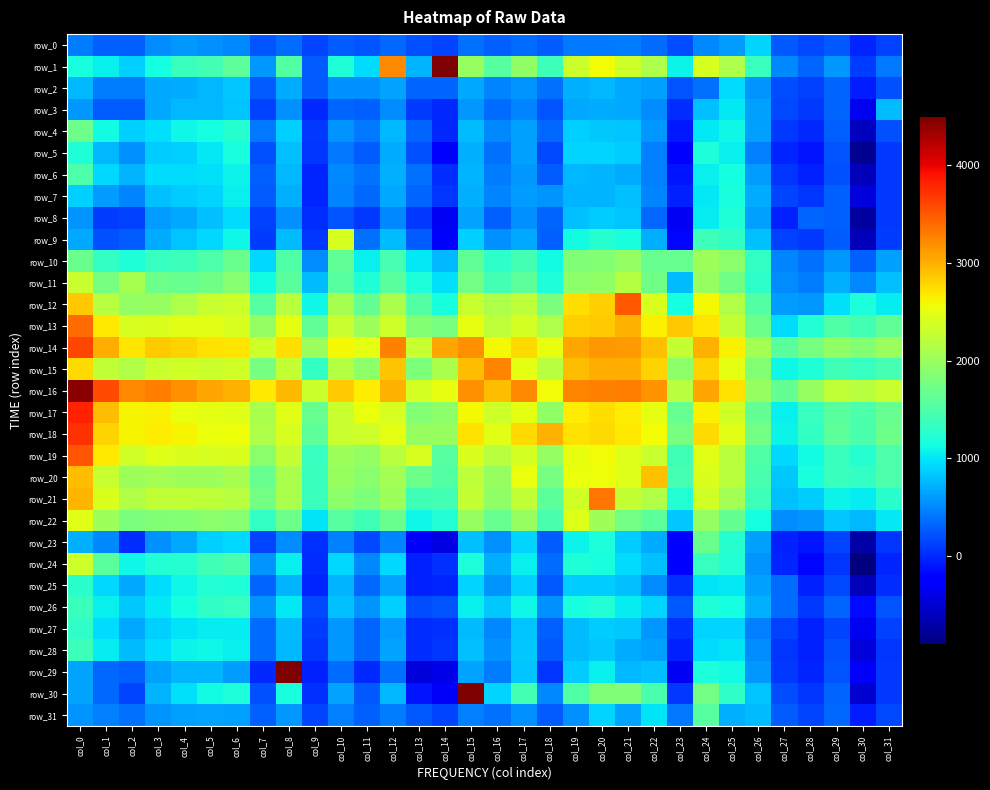

What value does the row_1 series have at col_9, to the nearest 10?

270